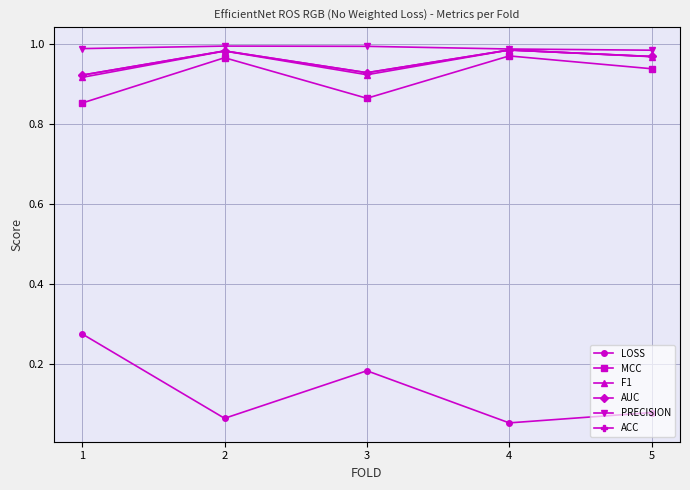

Which series has the largest range (max minus min)?

LOSS